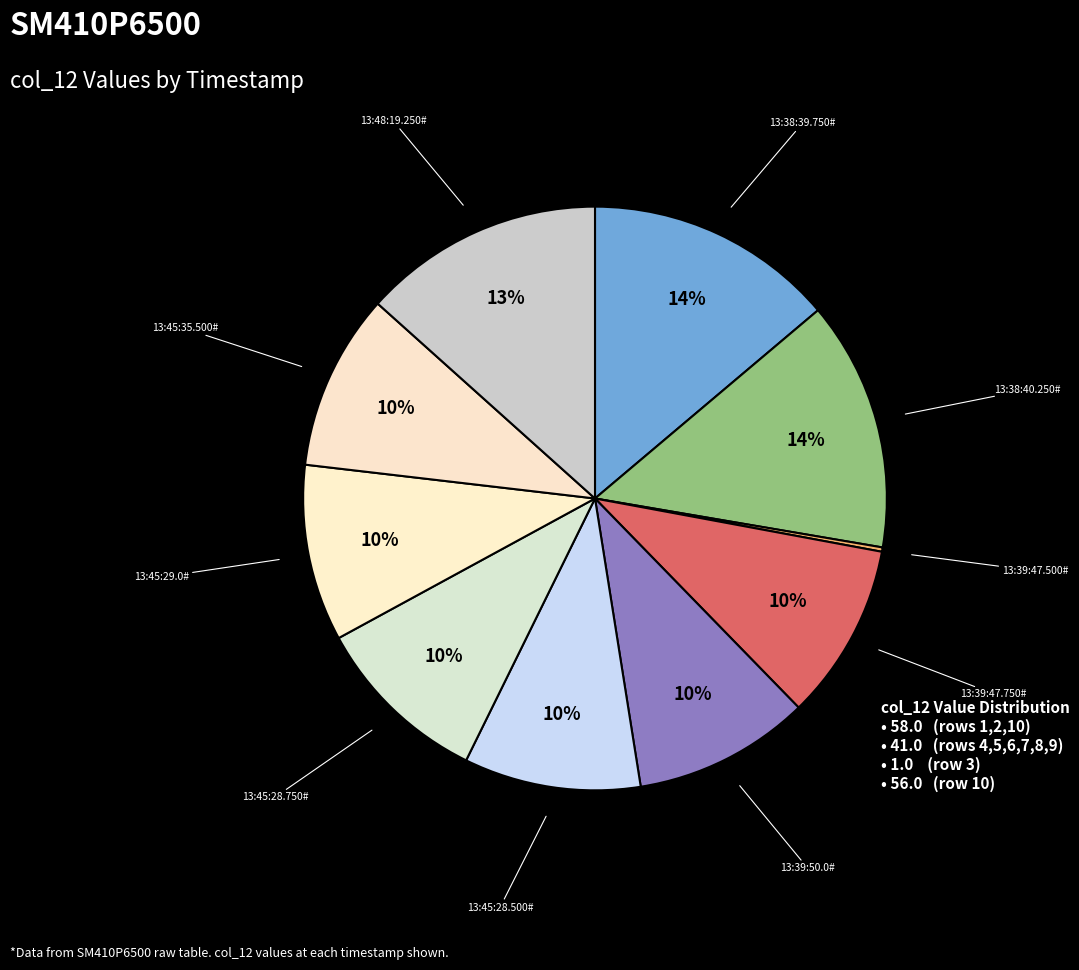

What is the smallest slice in the pie chart?

13:39:47.500#